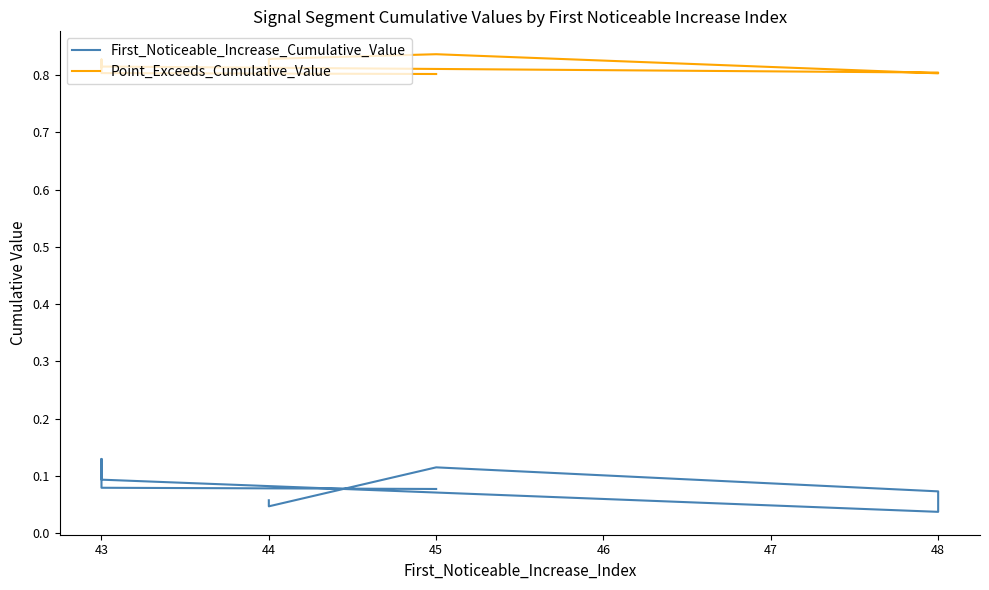

The value of Point_Exceeds_Cumulative_Value at 43 is 0.5. True or false?

False